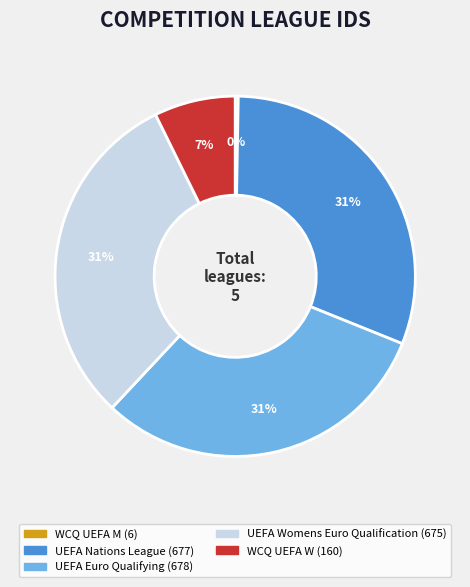

Is there a majority slice in this chart?

No